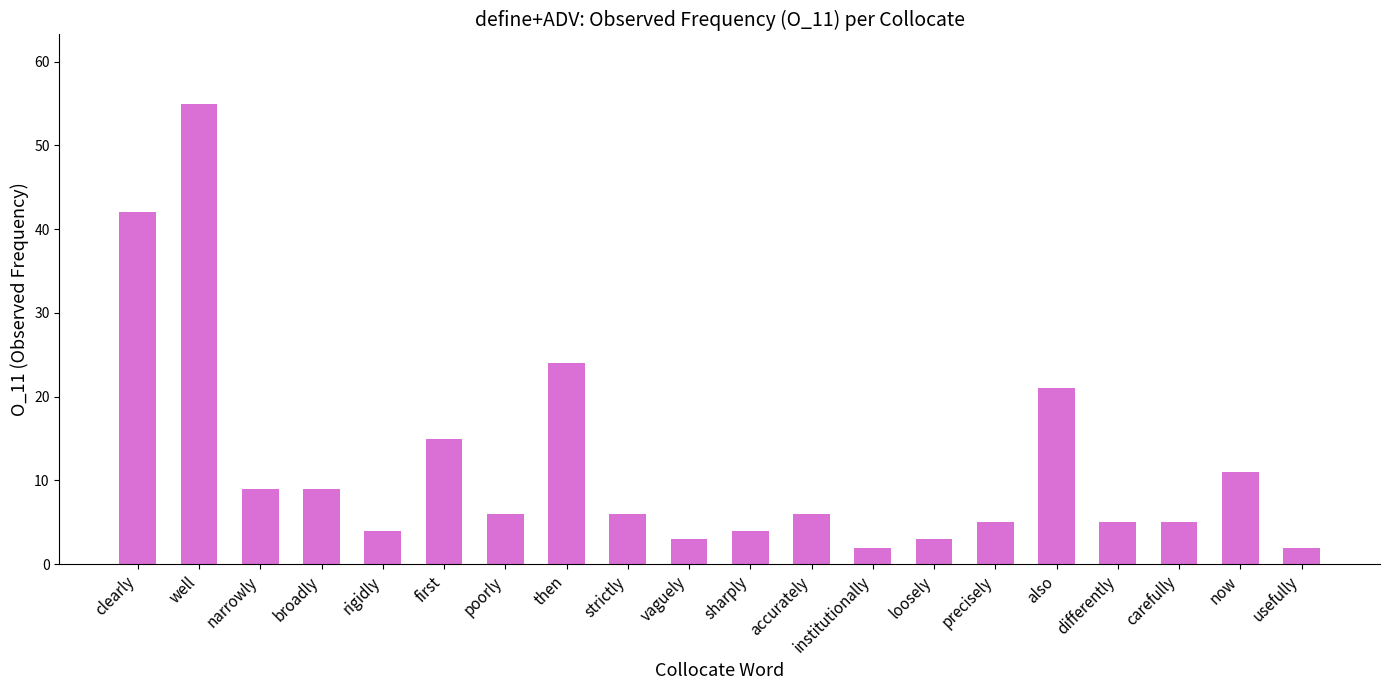

Reading left to right, transcribe all the data shown in this chart.

clearly=42	well=55	narrowly=9	broadly=9	rigidly=4	first=15	poorly=6	then=24	strictly=6	vaguely=3	sharply=4	accurately=6	institutionally=2	loosely=3	precisely=5	also=21	differently=5	carefully=5	now=11	usefully=2